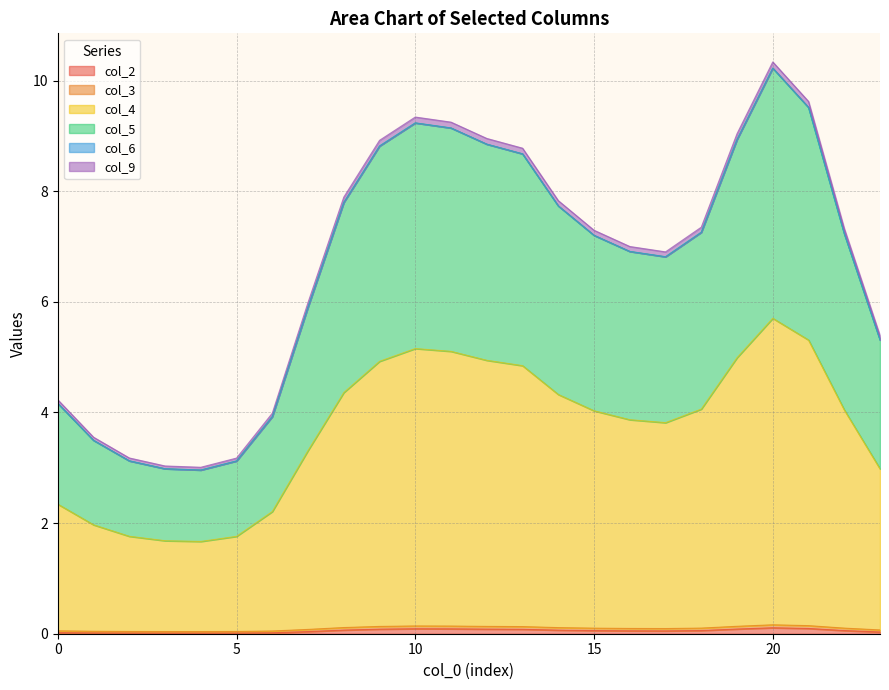

What value does the col_2 series have at 11?

0.1